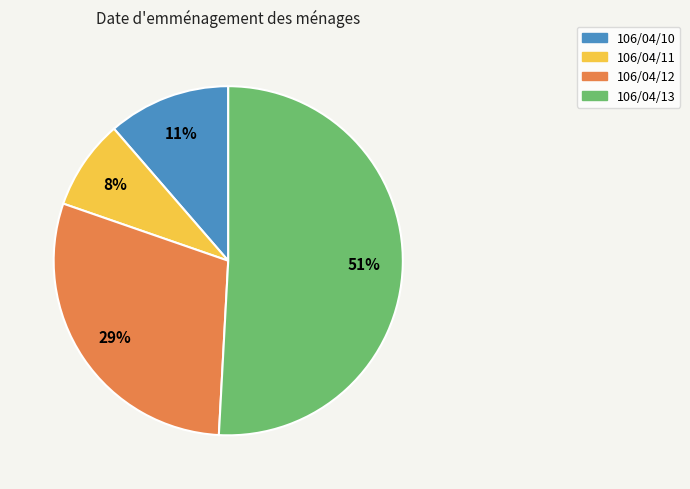

Which slice represents more than half of the pie?

106/04/13